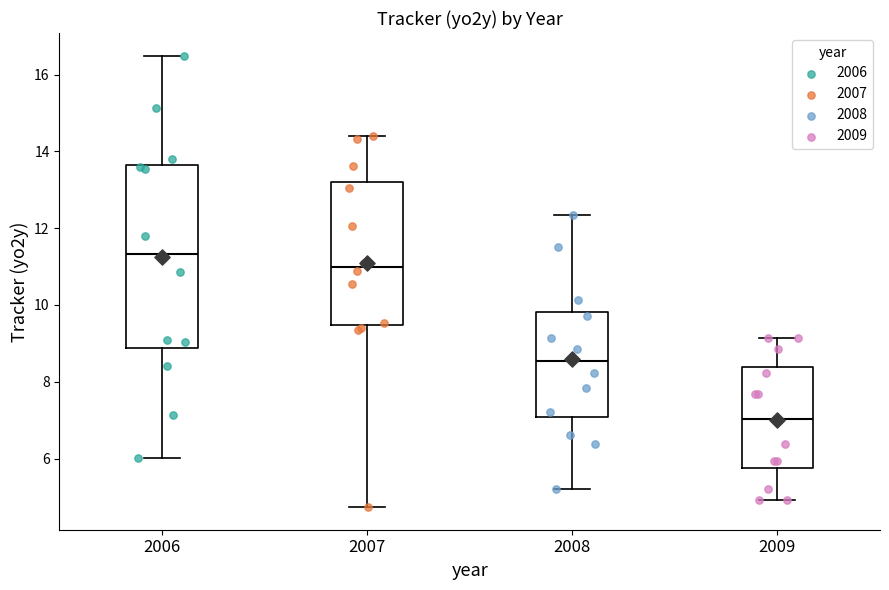

Reading left to right, transcribe this box plot: for each box, give where its median line is, the range the box spans, and where its two whiskers end, as read against the y-axis. The values are not printed on the chart, so give them approximately, as read against the axis.

2006: median 11.4, box 8.8 to 13.6, whiskers 6.0 to 16.4
2007: median 11.0, box 9.4 to 13.2, whiskers 4.8 to 14.4
2008: median 8.6, box 7.0 to 9.8, whiskers 5.2 to 12.4
2009: median 7.0, box 5.8 to 8.4, whiskers 5.0 to 9.2